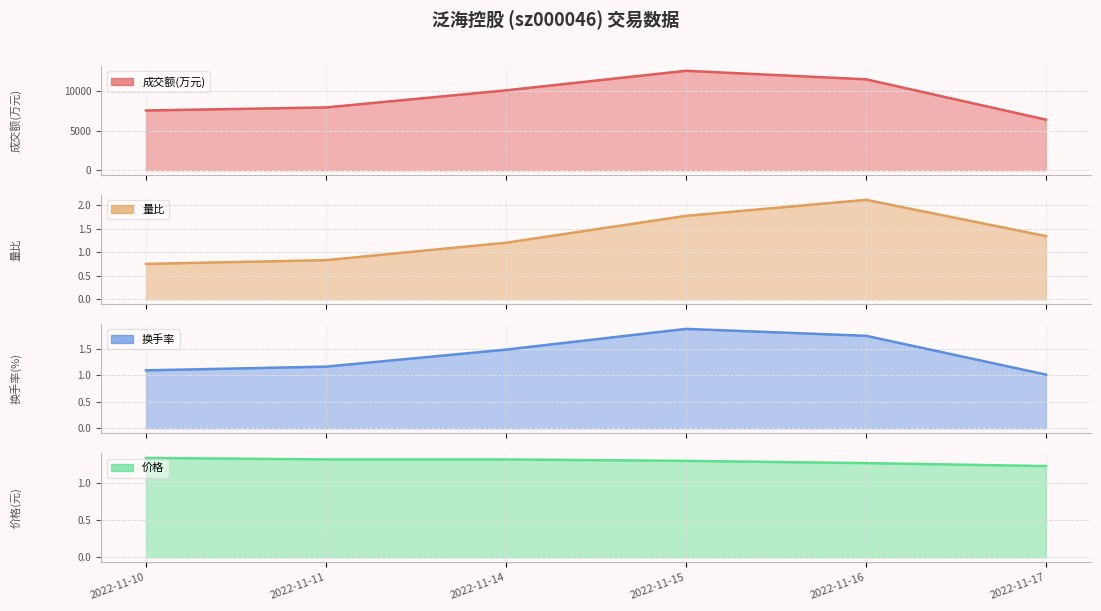

What is the value of the 价格 point at the 5th from the left?

1.3